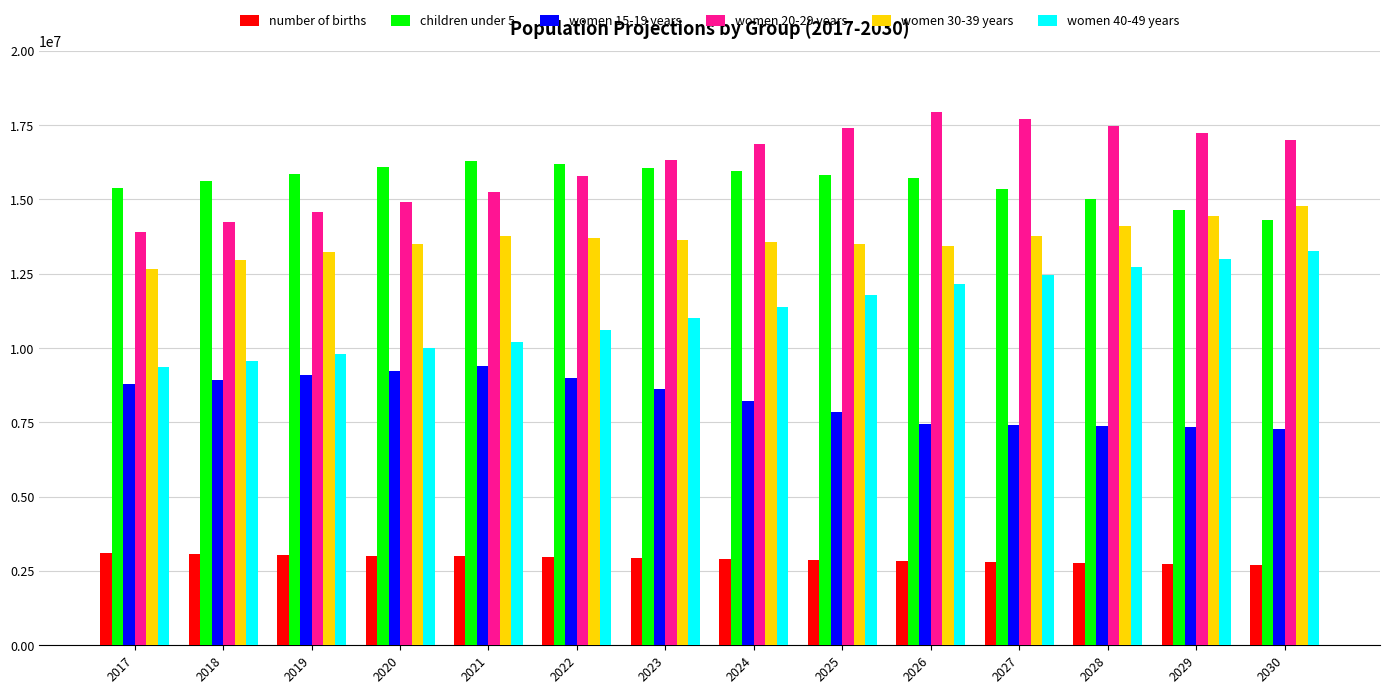

At 2019, list the series in order from largest to smallest.

children under 5, women 20-29 years, women 30-39 years, women 40-49 years, women 15-19 years, number of births